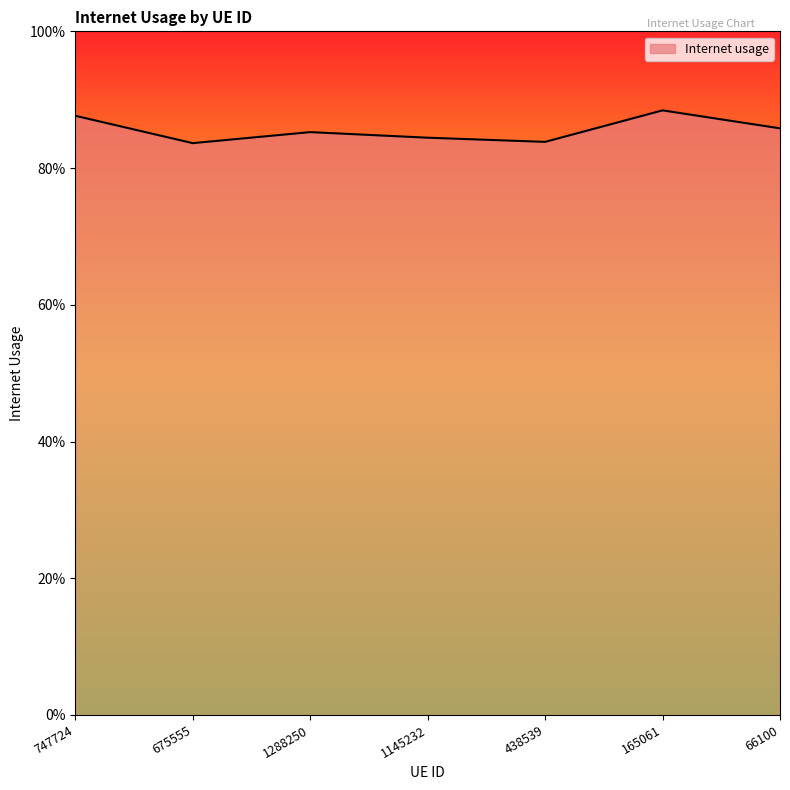

What is the maximum value shown in the chart?

0.9